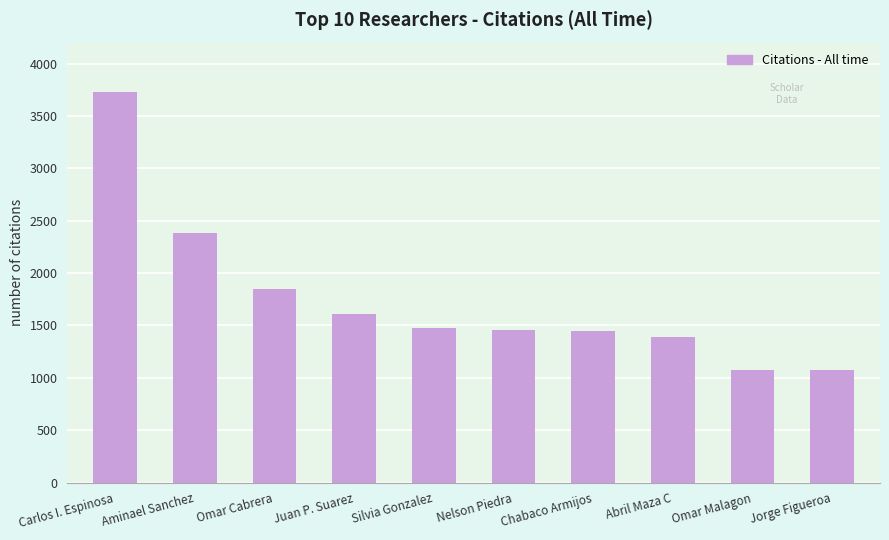

Which has a higher value, Omar Malagon or Nelson Piedra?

Nelson Piedra